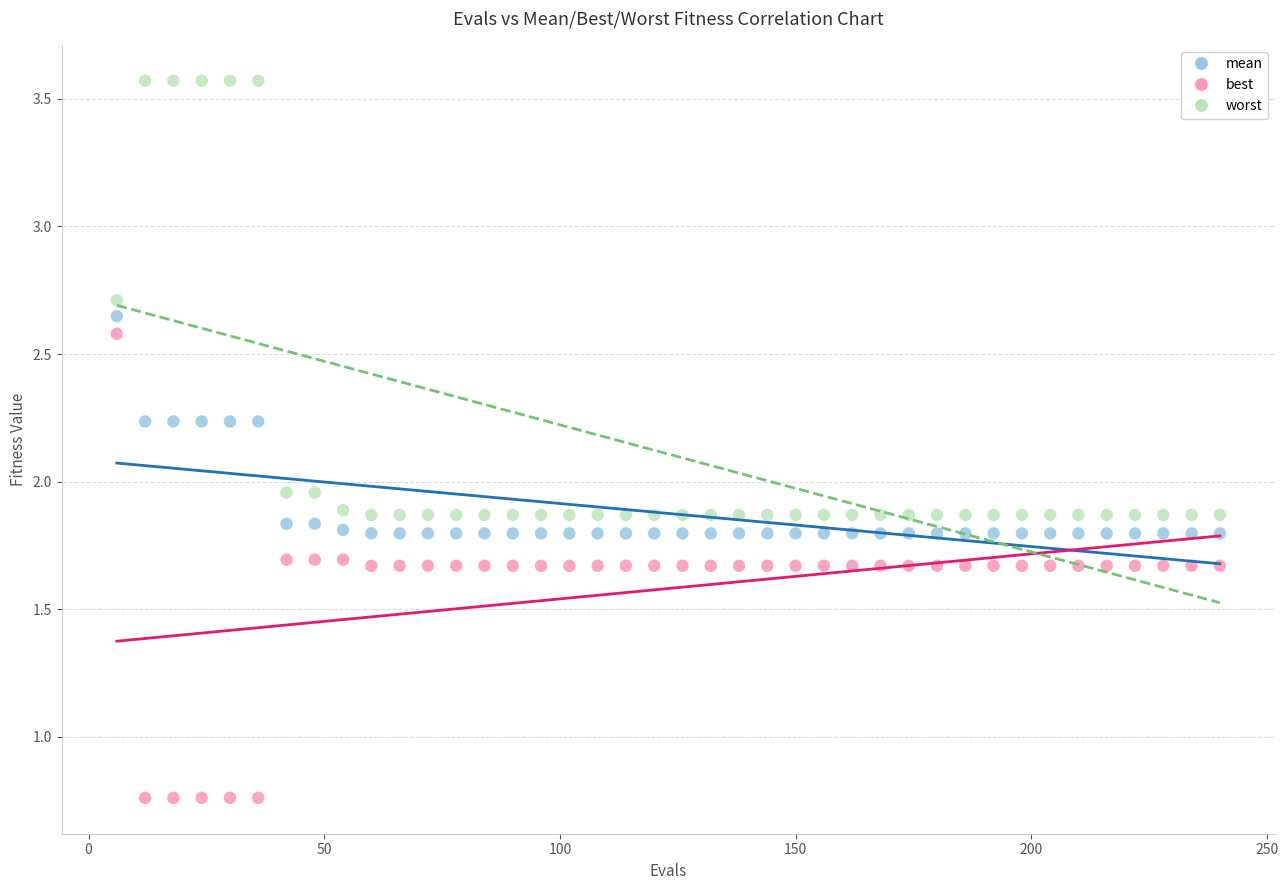

What are all the series names shown in the legend?

mean, best, worst